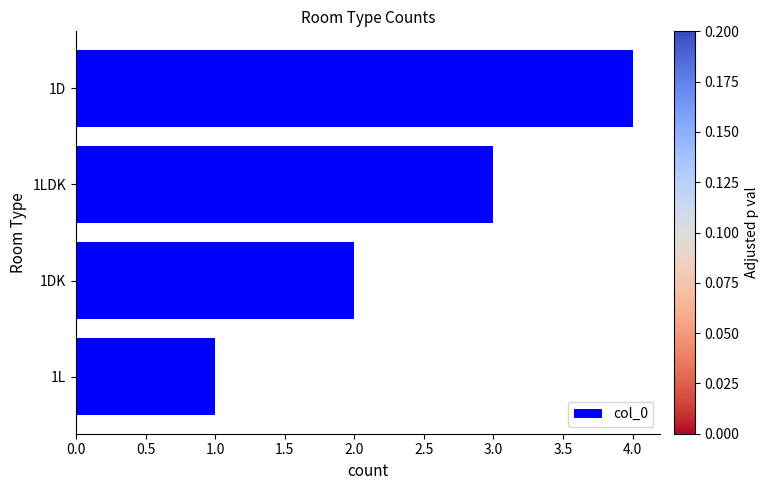

What is the sum of all values?

10